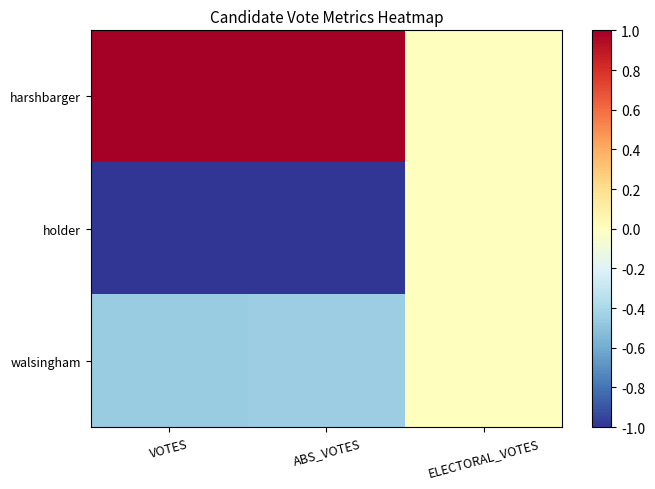

Between ELECTORAL_VOTES and ABS_VOTES, which is larger?

ABS_VOTES